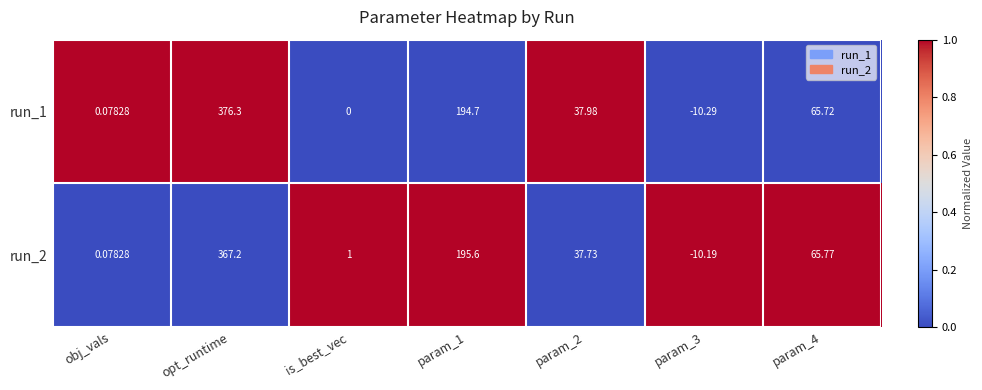

Count the number of categories in the chart.

7